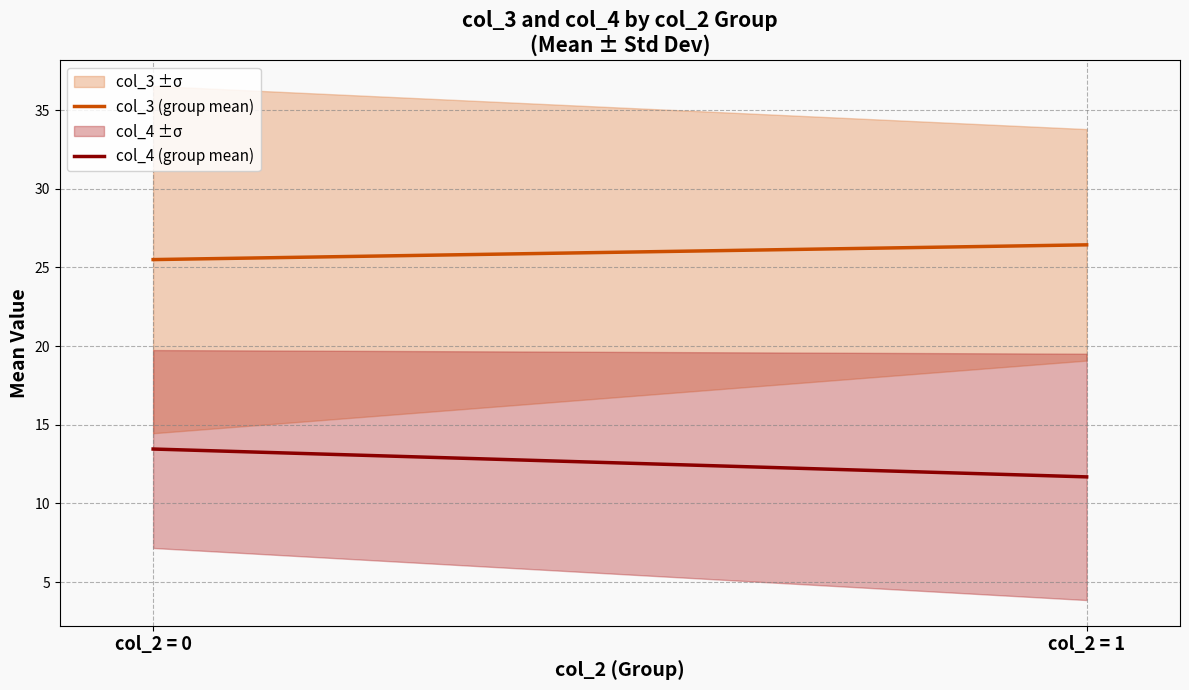

What is the value of the col_4 (group mean) point at the 2nd from the left?

11.7